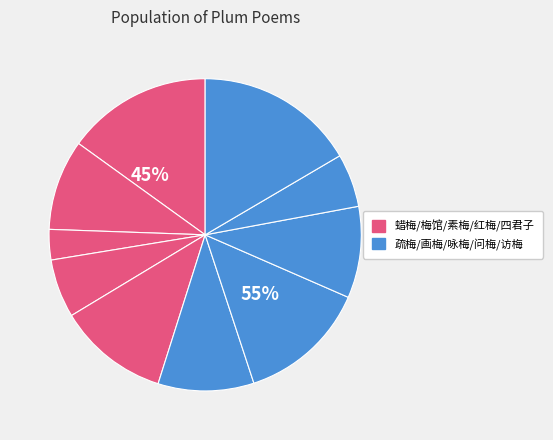

Is it true that 访梅·瘦藤扶我到溪南 is 17% of the pie?

True